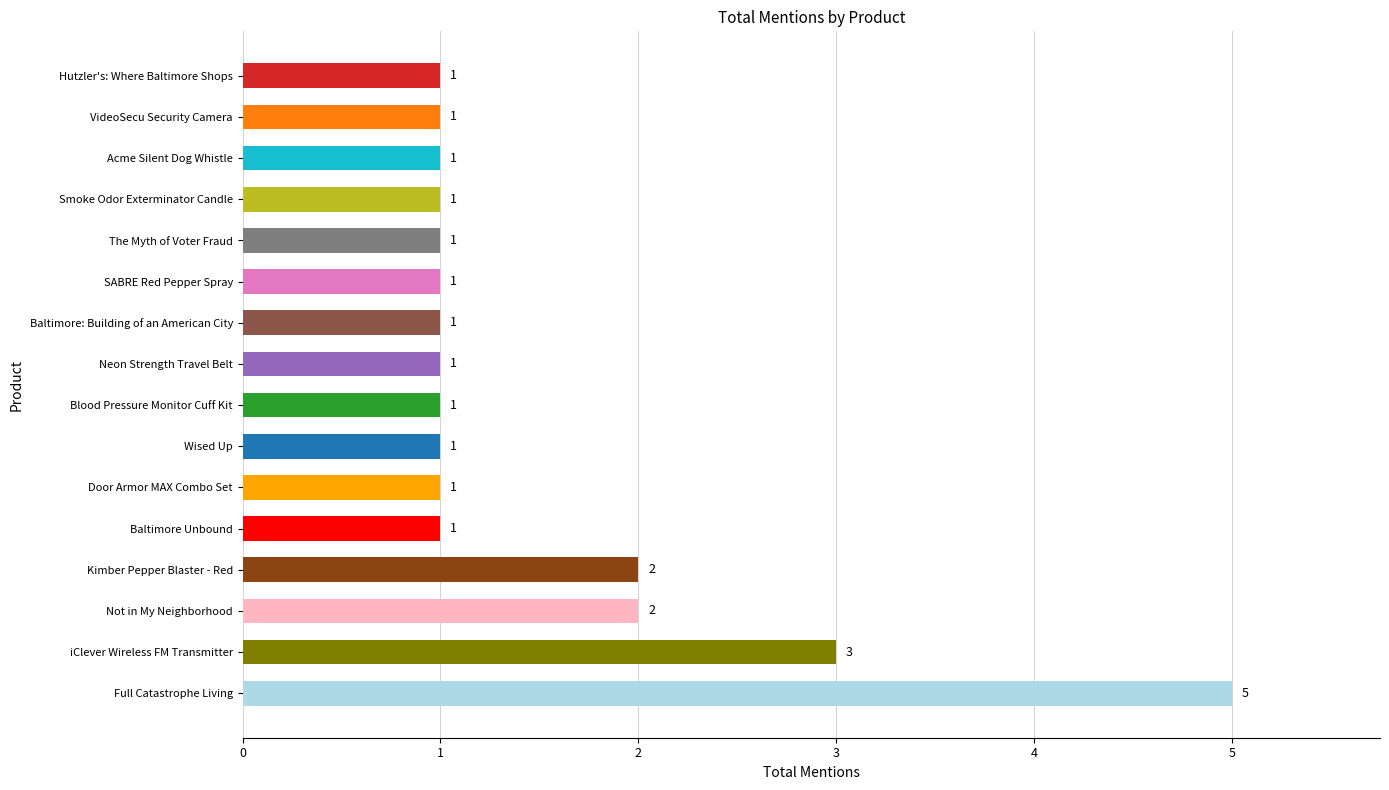

The chart shows a value of 1 at Smoke Odor Exterminator Candle. True or false?

True